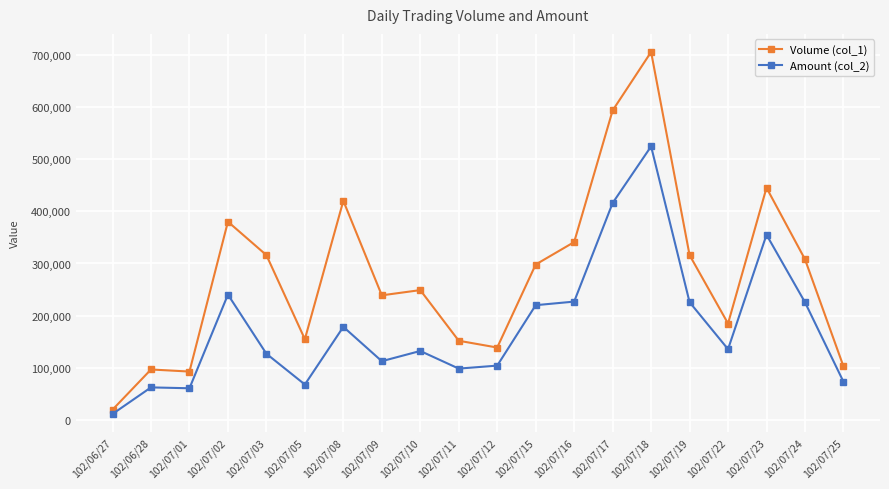

List the series in order of their peak value, lowest first.

Amount (col_2), Volume (col_1)